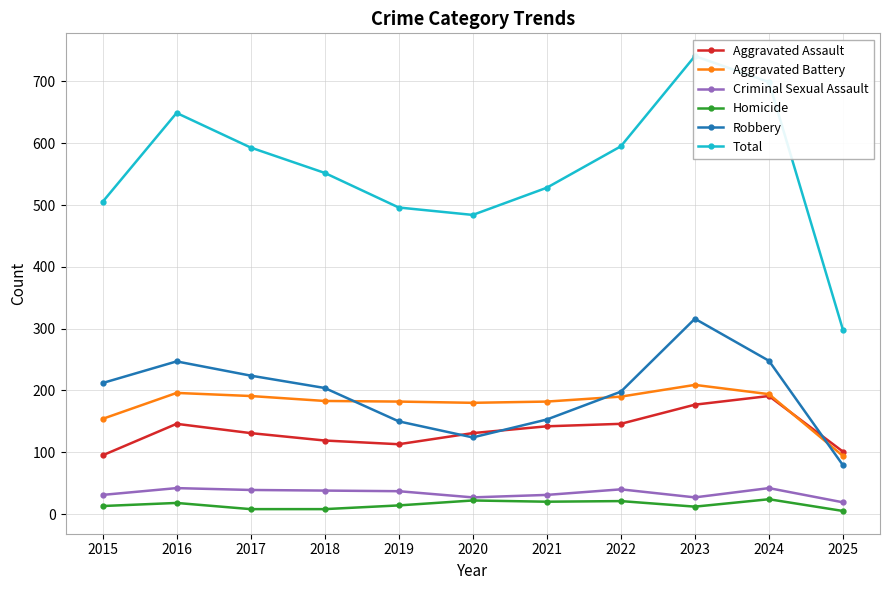

What is the highest value of the Aggravated Battery series?

209